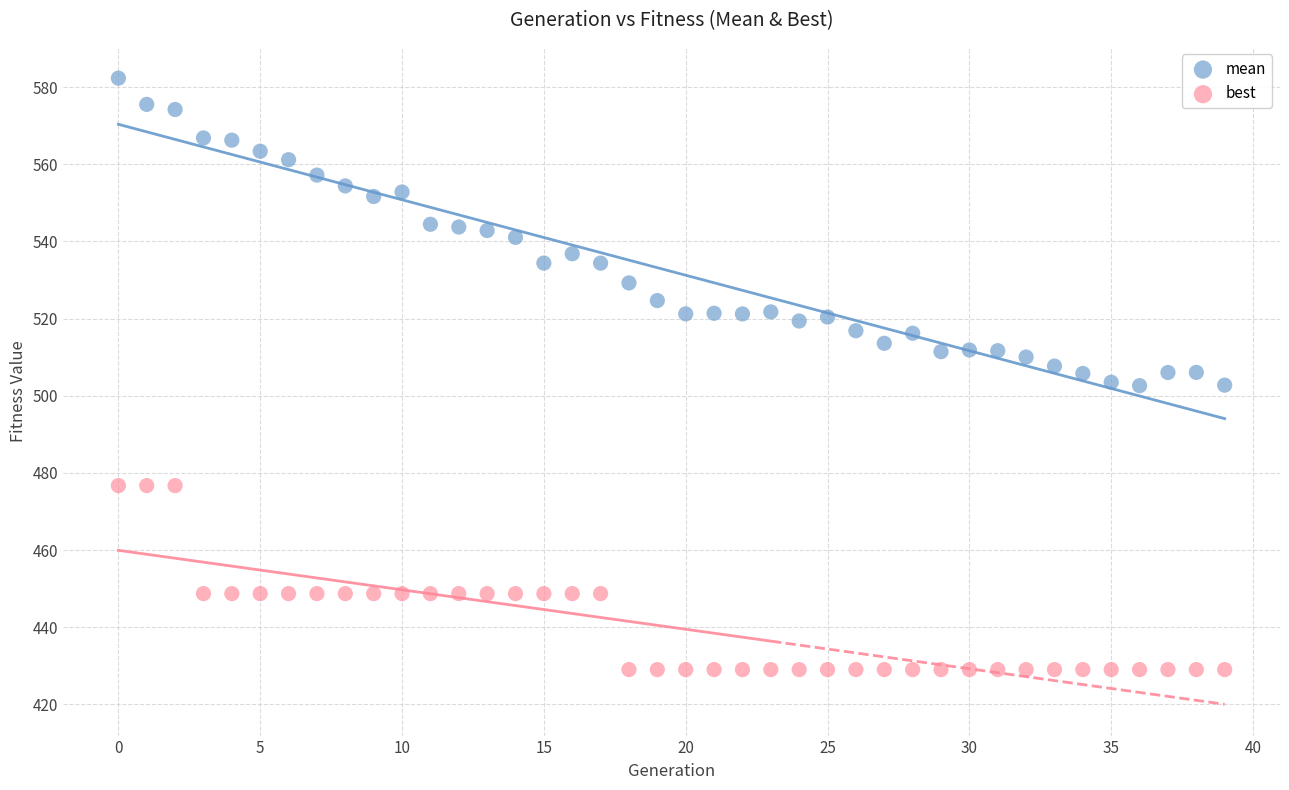

Which series reaches the minimum Y coordinate?

best